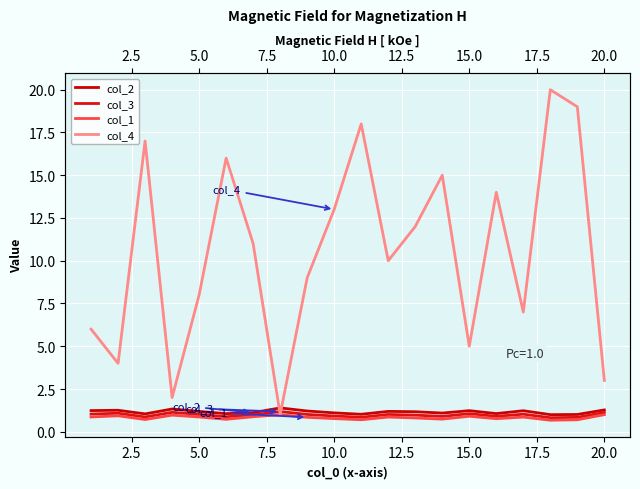

At how many categories does at least one series exceed 14?

6